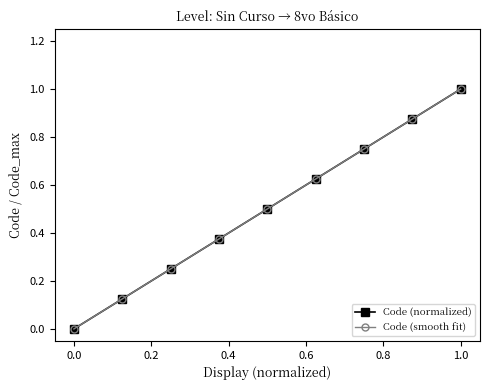

What is the difference between the second highest and minimum values in the Code (normalized) series?

0.9